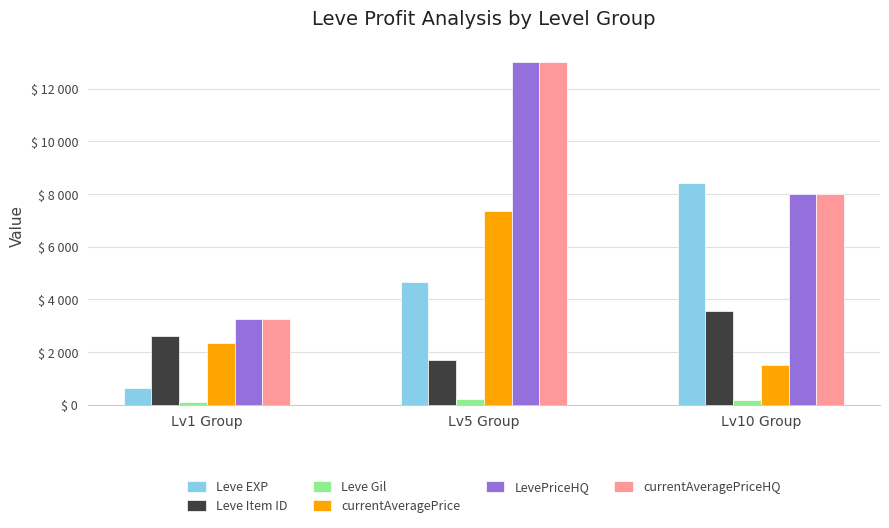

Does the chart contain any negative values?

No